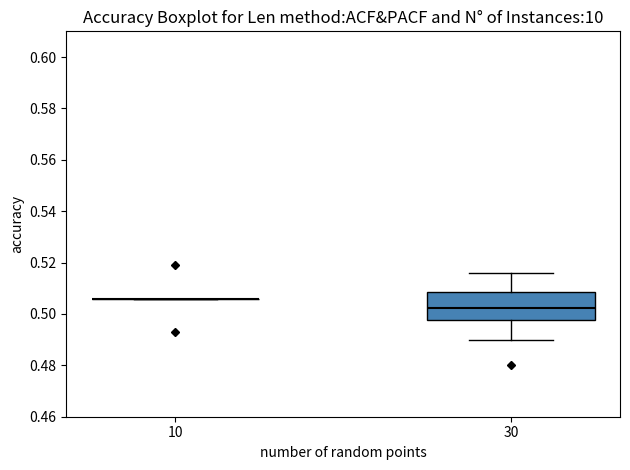

Reading left to right, transcribe this box plot: for each box, give where its median line is, the range the box spans, and where its two whiskers end, as read against the y-axis. The values are not printed on the chart, so give them approximately, as read against the axis.

10: box collapsed to a line at 0.506, whiskers 0.506 to 0.506
30: median 0.502, box 0.498 to 0.508, whiskers 0.490 to 0.516